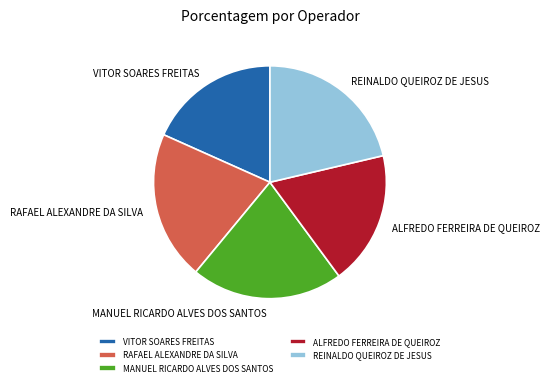

Does VITOR SOARES FREITAS represent more than half of the total?

No